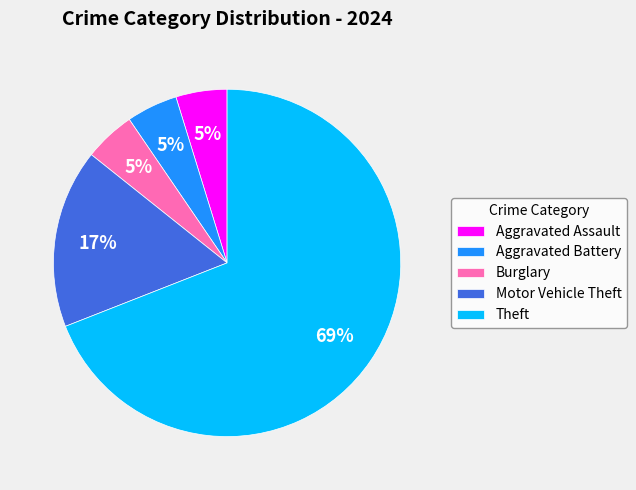

Do Aggravated Assault and Aggravated Battery together represent more than half of the pie?

No